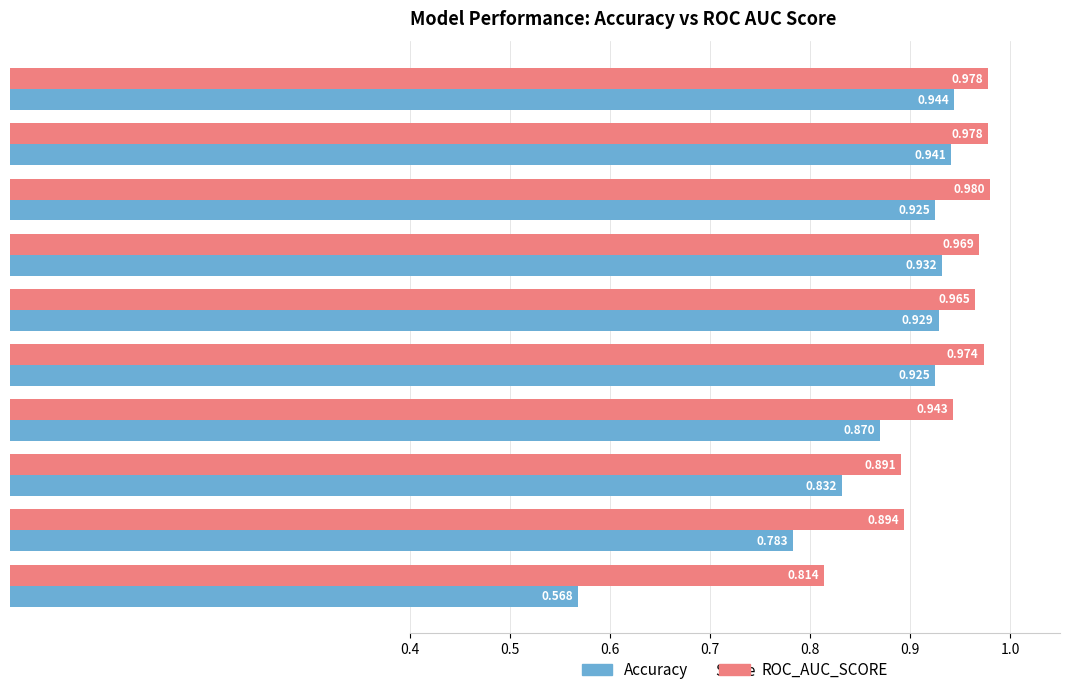

Which series changed the most between Decision Tree and Logistic Regression?

Accuracy